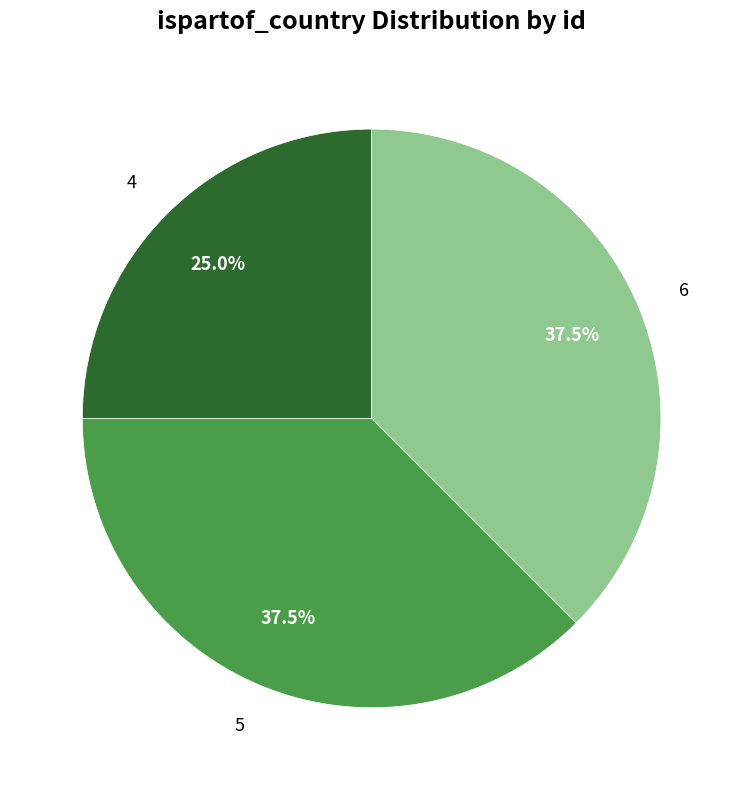

Which has a higher value, 4 or 5?

5